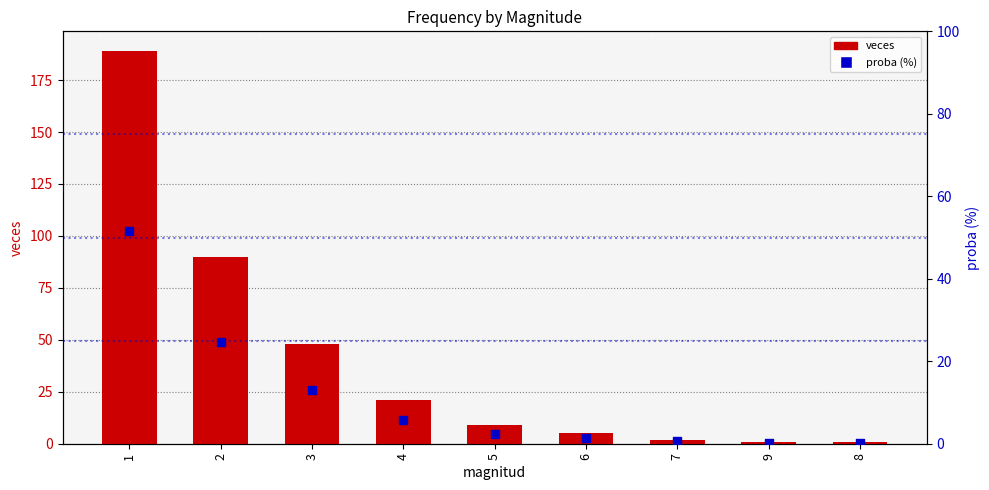

What are all the series names shown in the legend?

veces, proba (%)